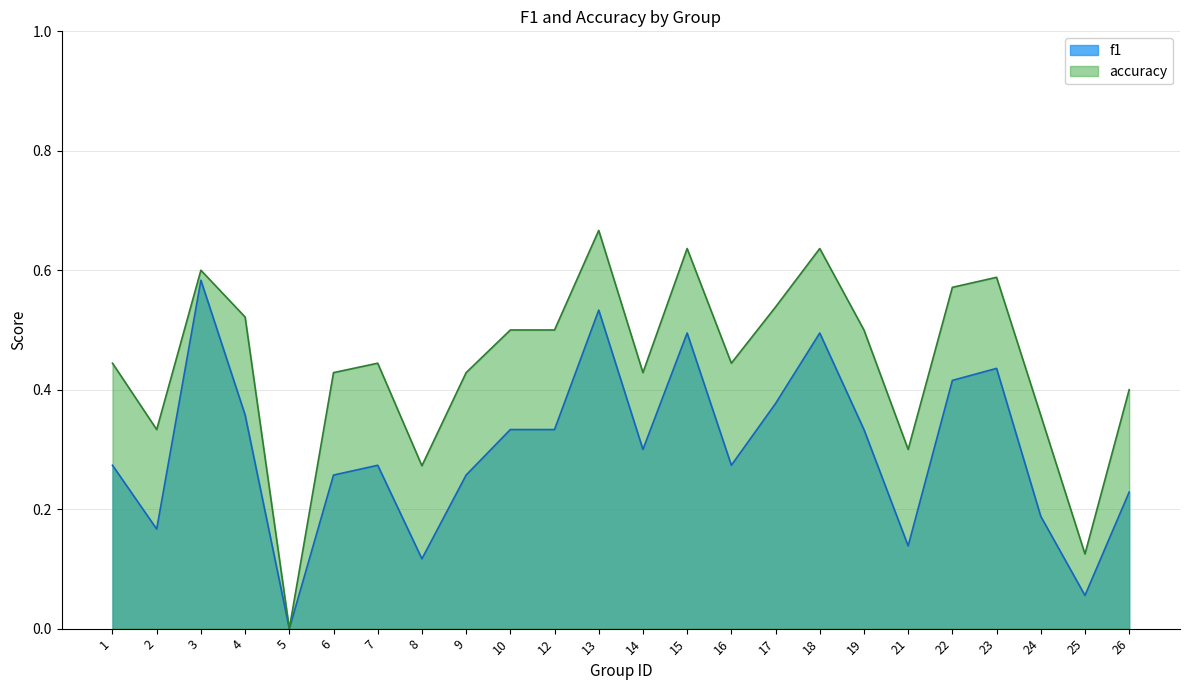

True or false: f1 and accuracy intersect in this chart.

False